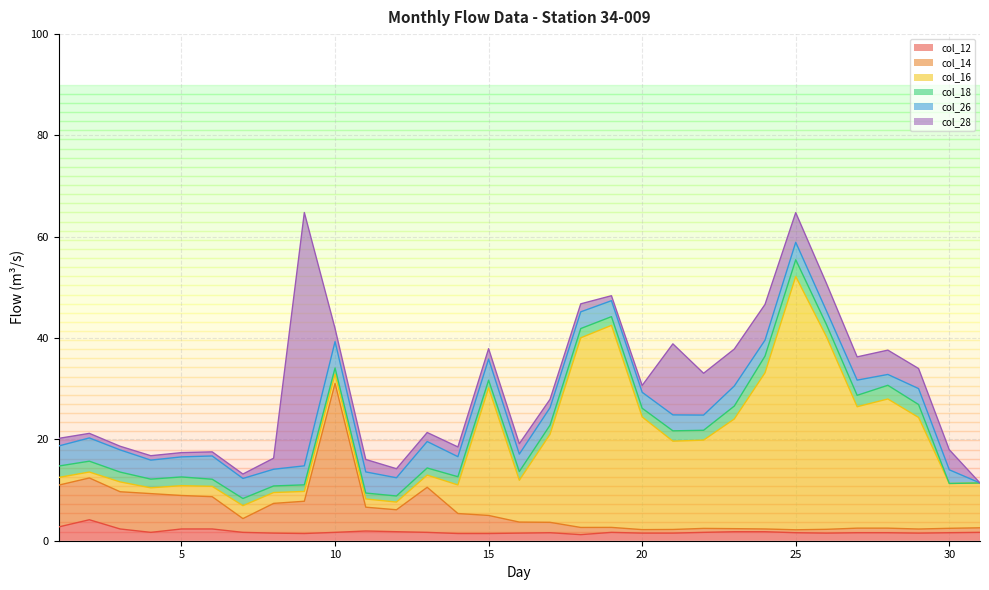

The value of col_14 at 28 is 0.9. True or false?

True